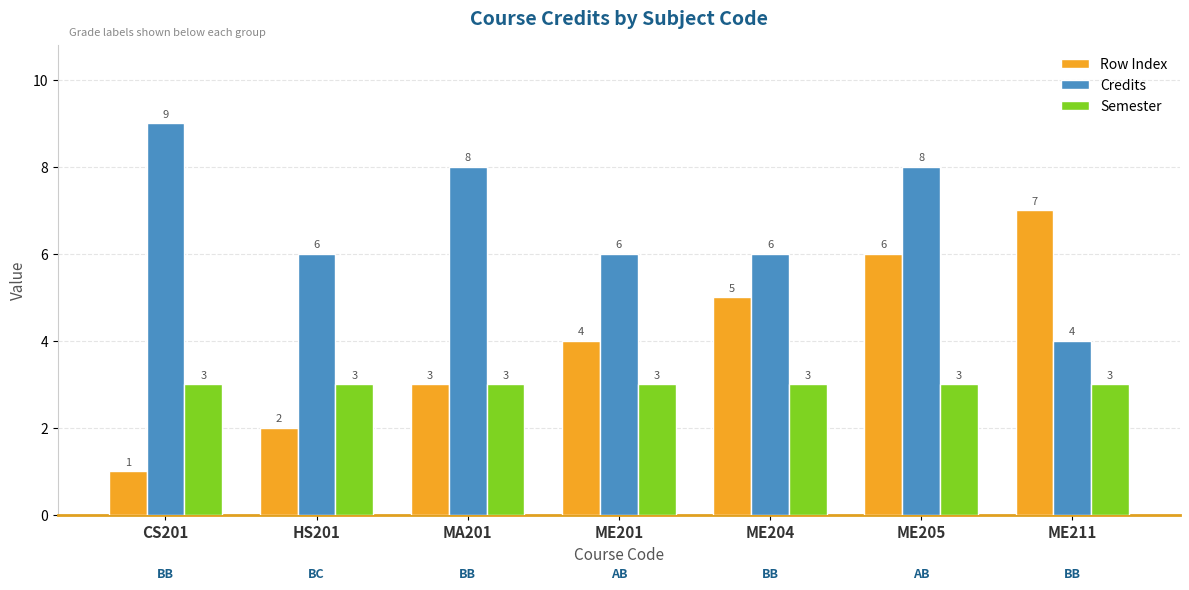

What is the minimum value for Semester?

3